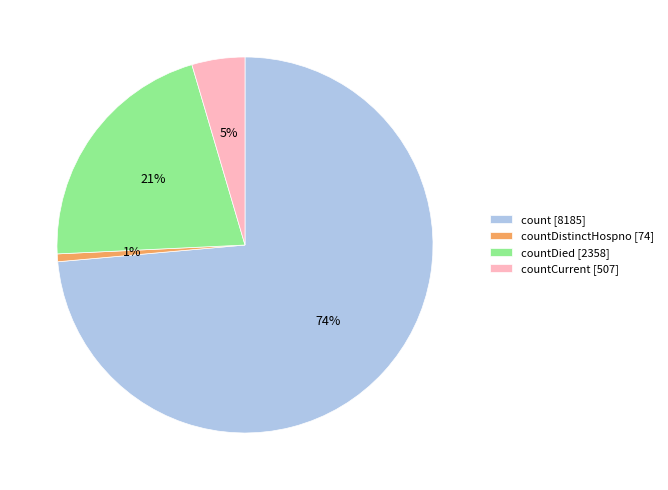

The count [8185] slice represents 87% of the pie. True or false?

False